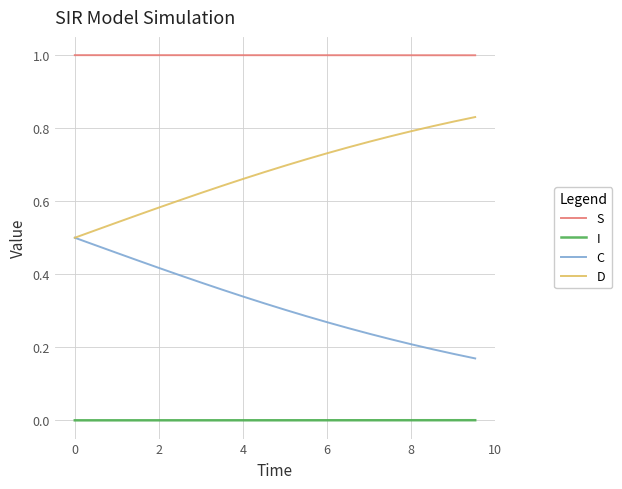

Rank the series by their average value, from lowest to highest.

I, C, D, S